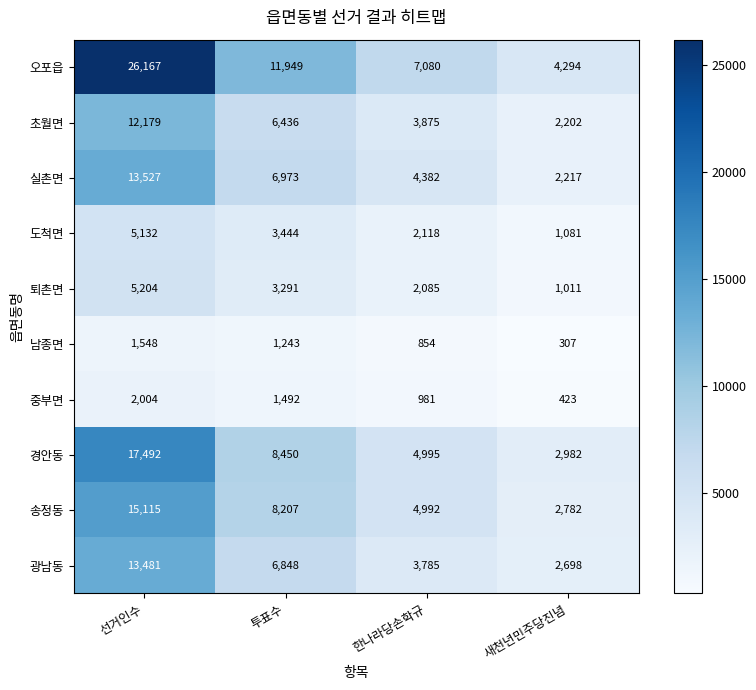

Read the 도척면 value at 새천년민주당진념.

1081